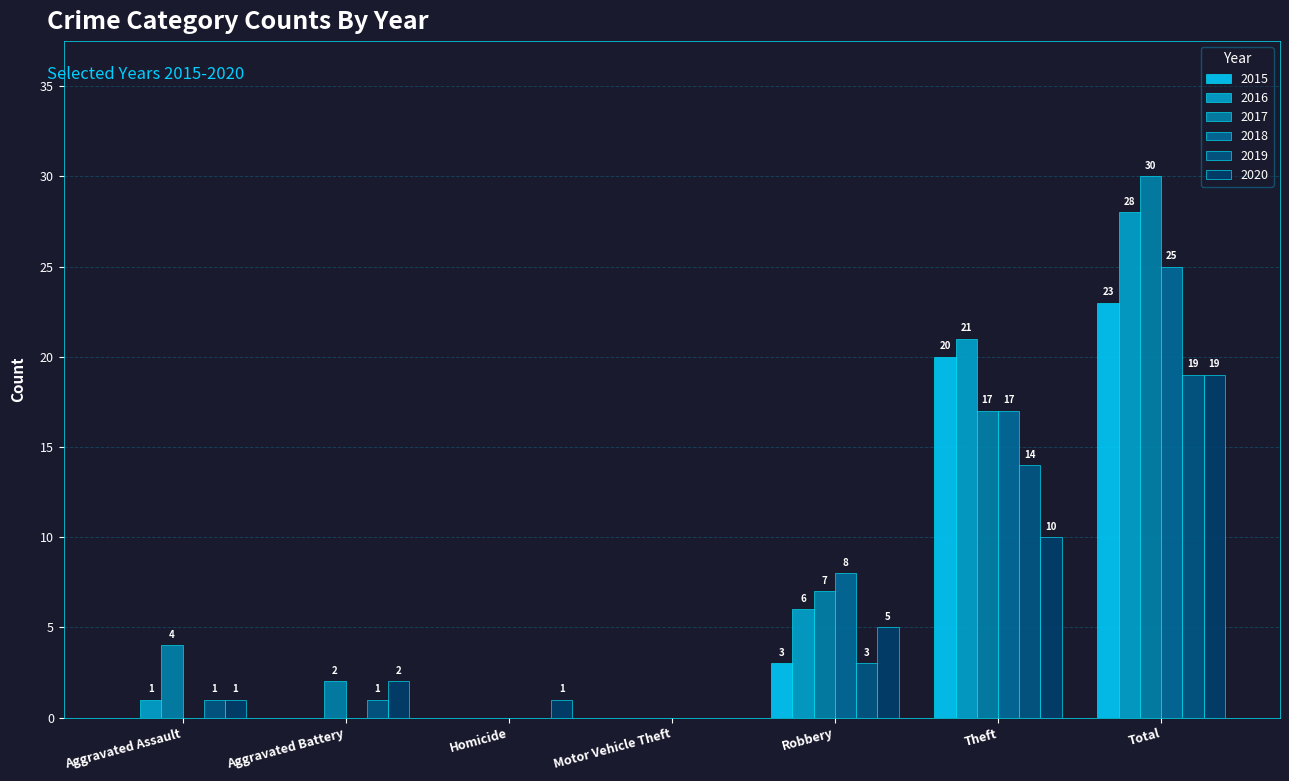

Which category has the lowest value in the 2016 series?

Aggravated Battery